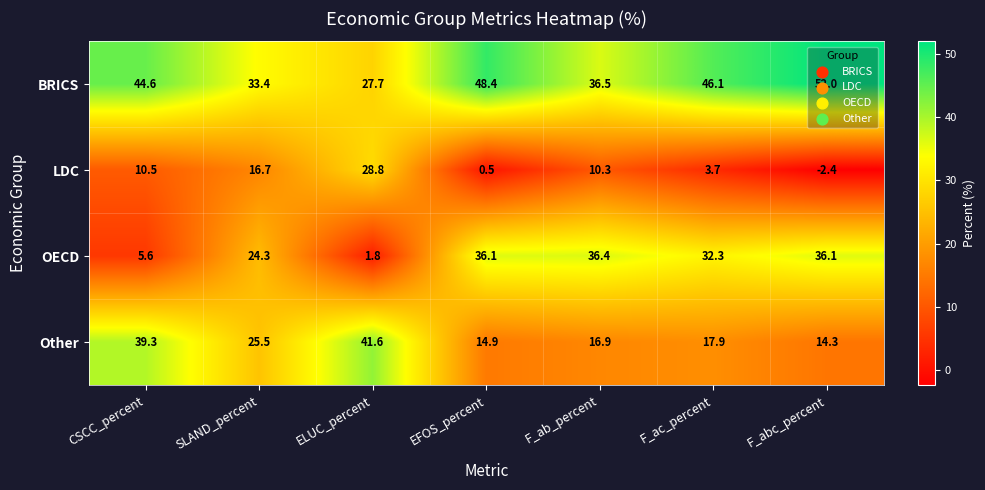

Which series has the largest total across all categories?

BRICS